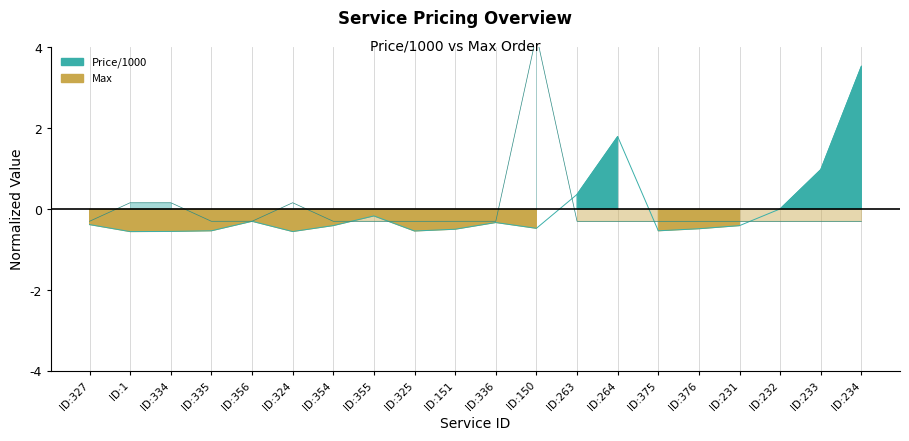

How many lines are shown in the chart?

2